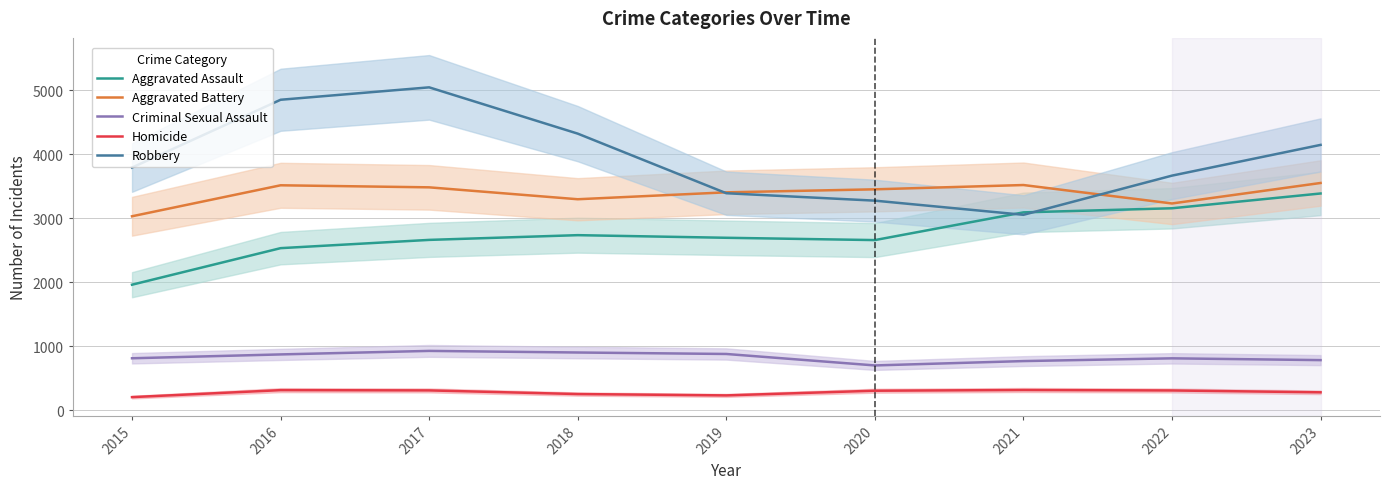

Does the chart display data point markers on the line(s)?

No